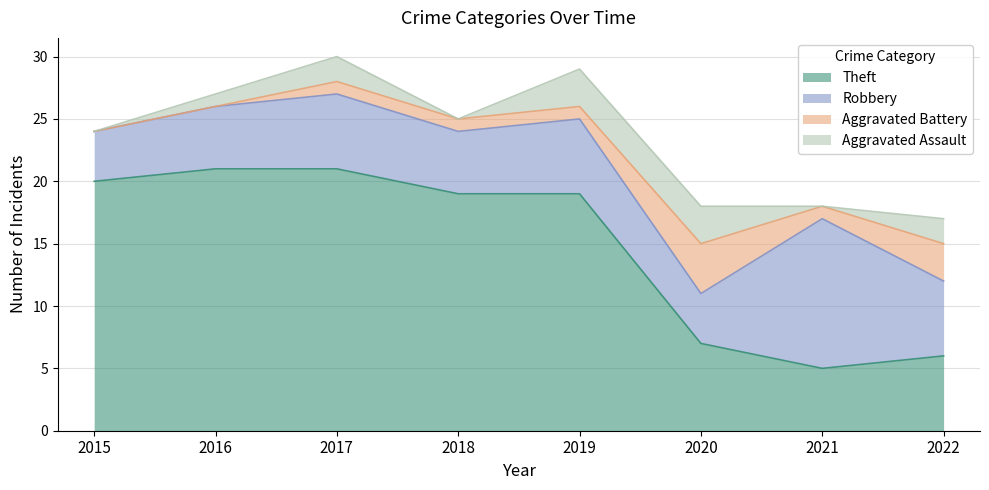

Does the chart display data point markers on the line(s)?

No